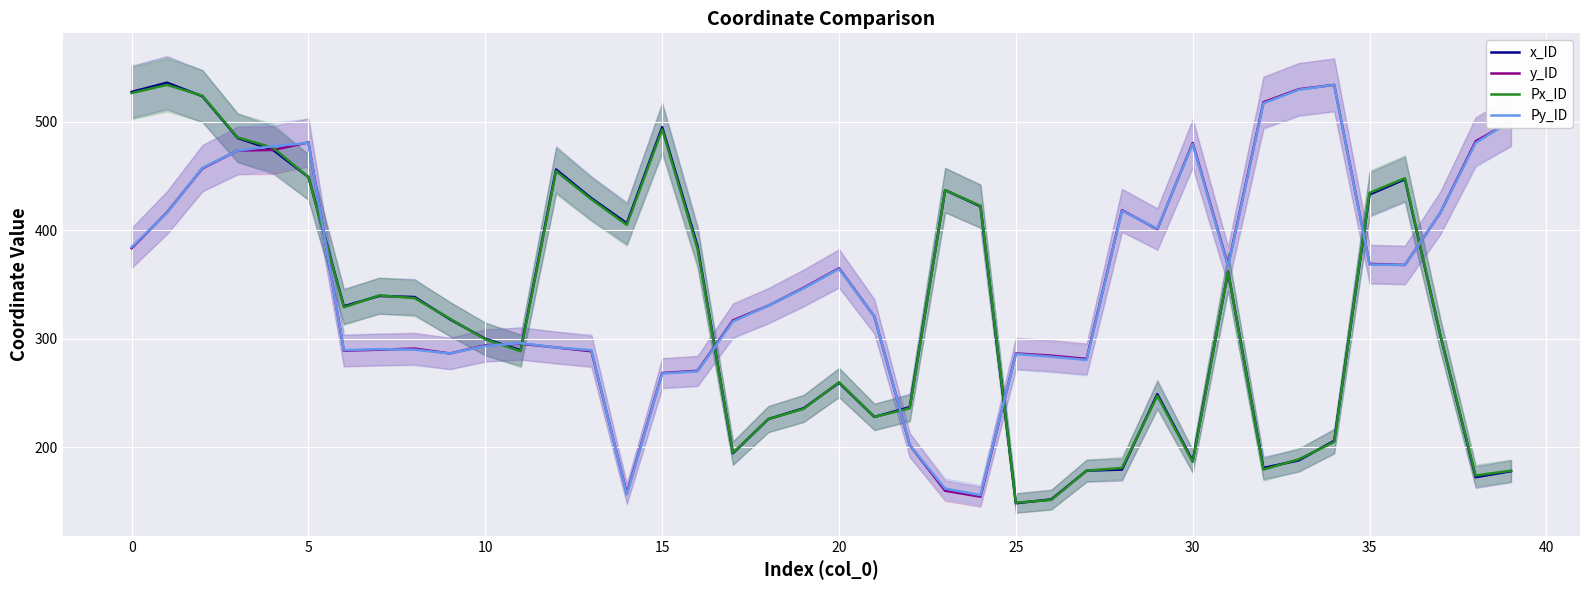

What is the difference between the highest and lowest values at 21?

92.5